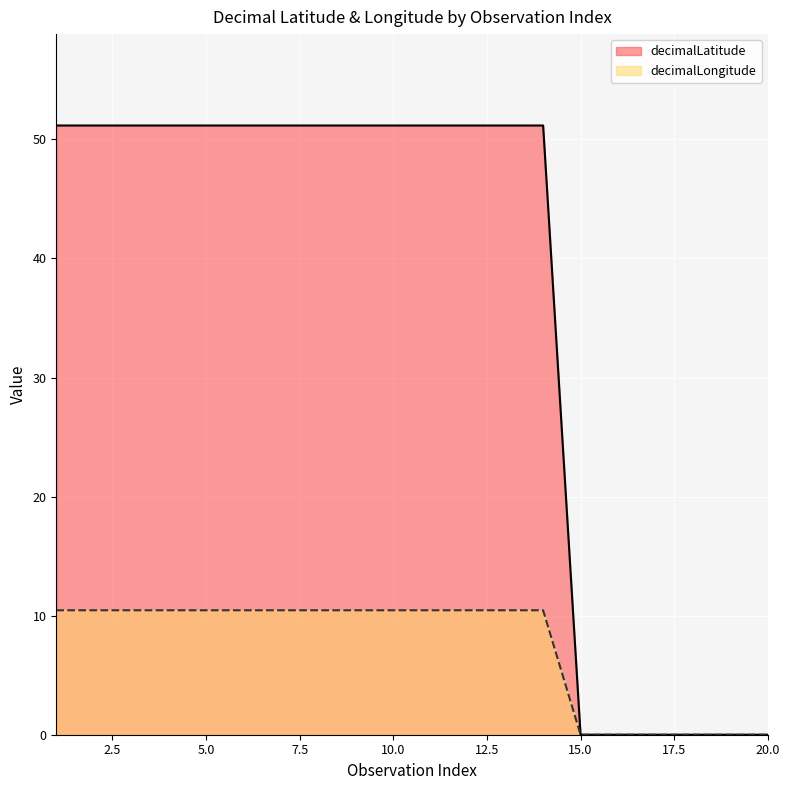

True or false: decimalLatitude and decimalLongitude intersect in this chart.

False